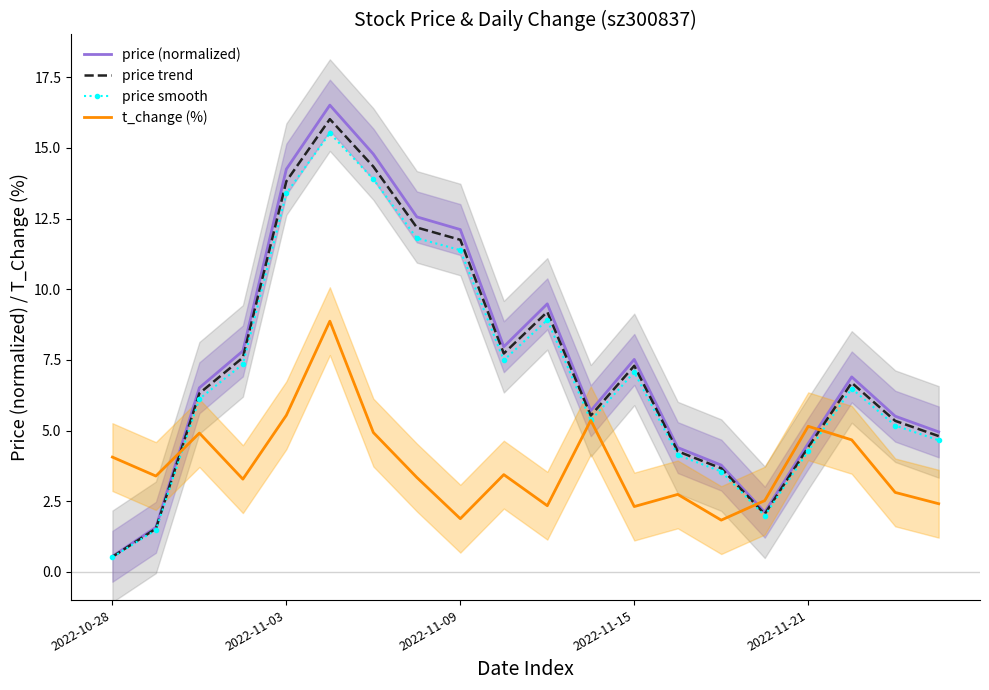

Reading left to right, transcribe all the data shown in this chart.

price (normalized): 0.5	1.6	6.5	7.8	14.2	16.5	14.8	12.6	12.1	8.0	9.5	5.7	7.5	4.4	3.8	2.1	4.5	6.9	5.5	5.0
price trend: 0.5	1.5	6.3	7.6	13.8	16.0	14.3	12.2	11.7	7.7	9.2	5.5	7.3	4.3	3.7	2.0	4.4	6.7	5.3	4.8
price smooth: 0.5	1.5	6.1	7.3	13.4	15.5	13.9	11.8	11.4	7.5	8.9	5.4	7.1	4.1	3.5	2.0	4.3	6.5	5.2	4.7
t_change (%): 4.1	3.4	4.9	3.3	5.5	8.9	4.9	3.3	1.9	3.4	2.3	5.4	2.3	2.7	1.8	2.5	5.2	4.7	2.8	2.4